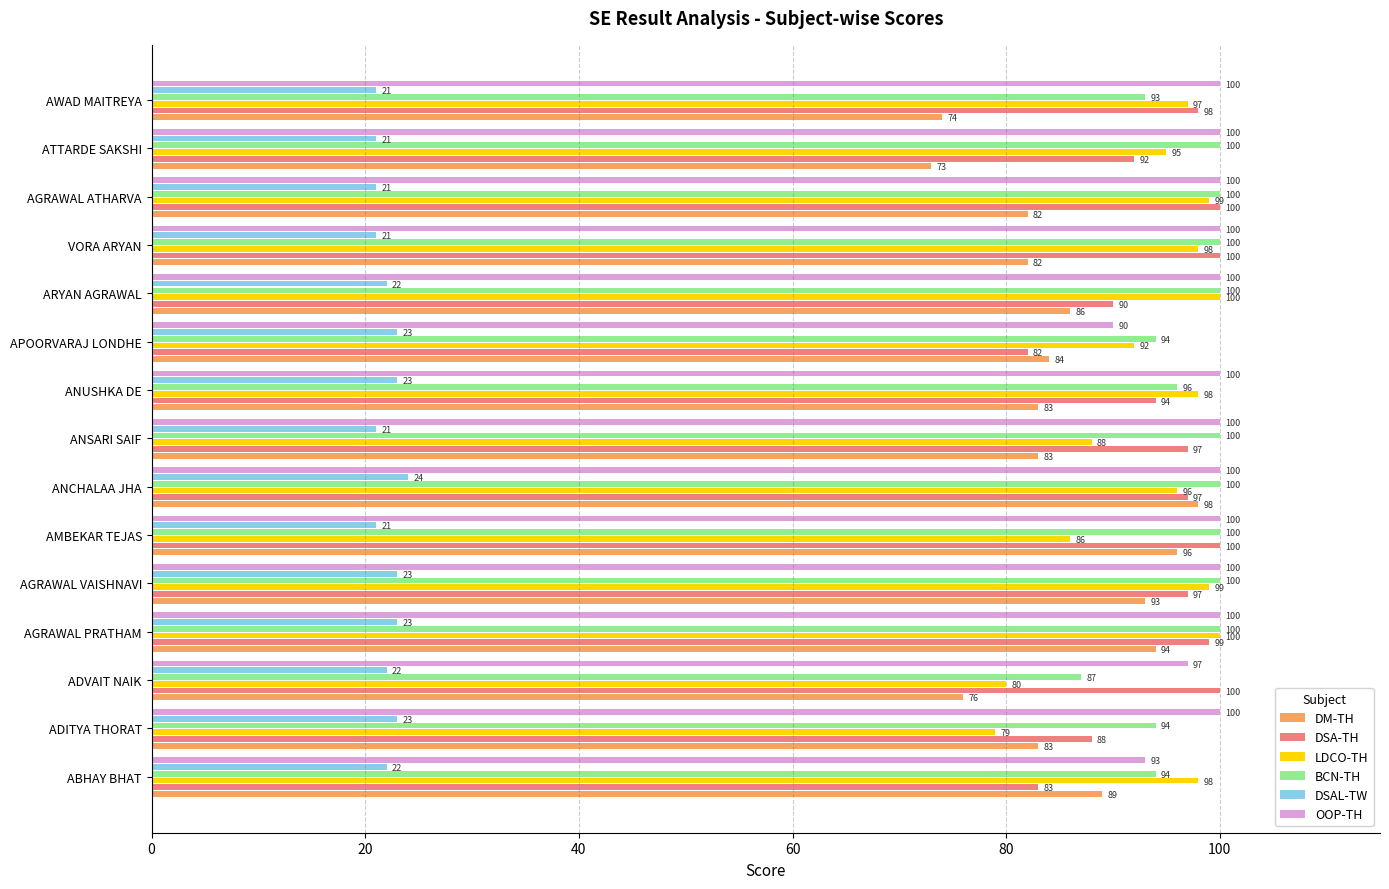

Is the value of DSA-TH at ARYAN AGRAWAL greater than the value of OOP-TH at ADVAIT NAIK?

No